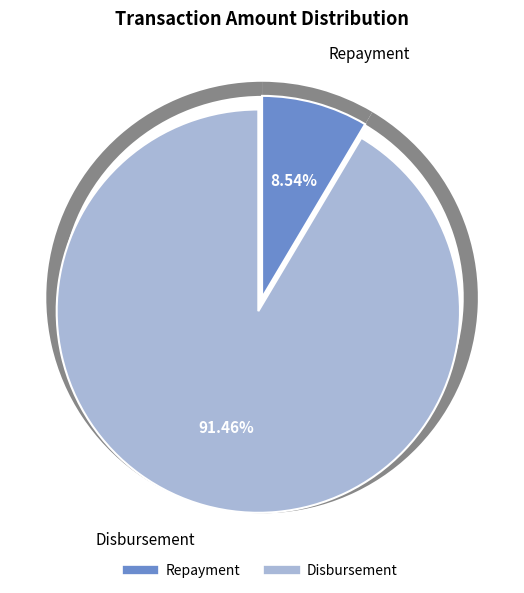

How many slices are in this pie chart?

2